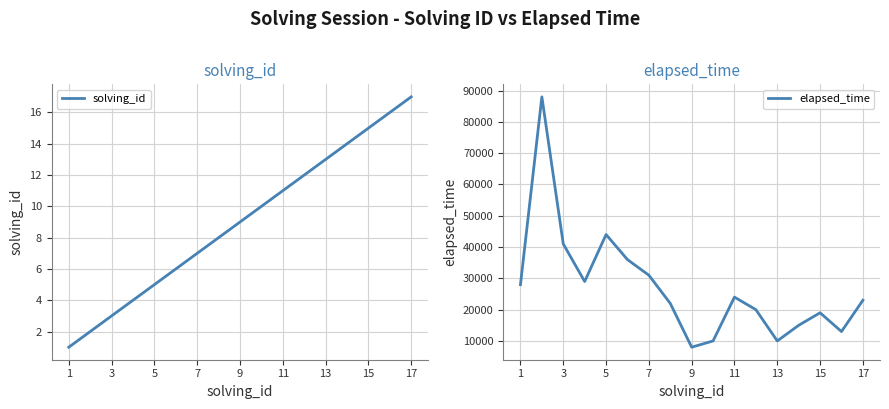

True or false: solving_id and elapsed_time cross at least once.

False